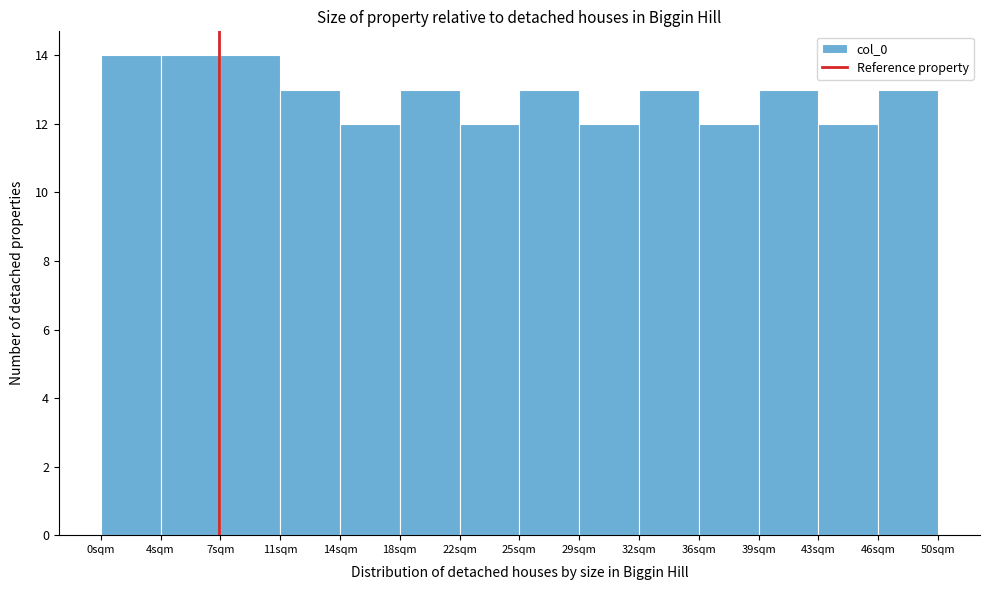

How tall is the bar that spans 46.5 to 50.0 on the x-axis? Neither the bar edges nor the heights are printed on the chart, so give them approximately, as read against the axes.

13